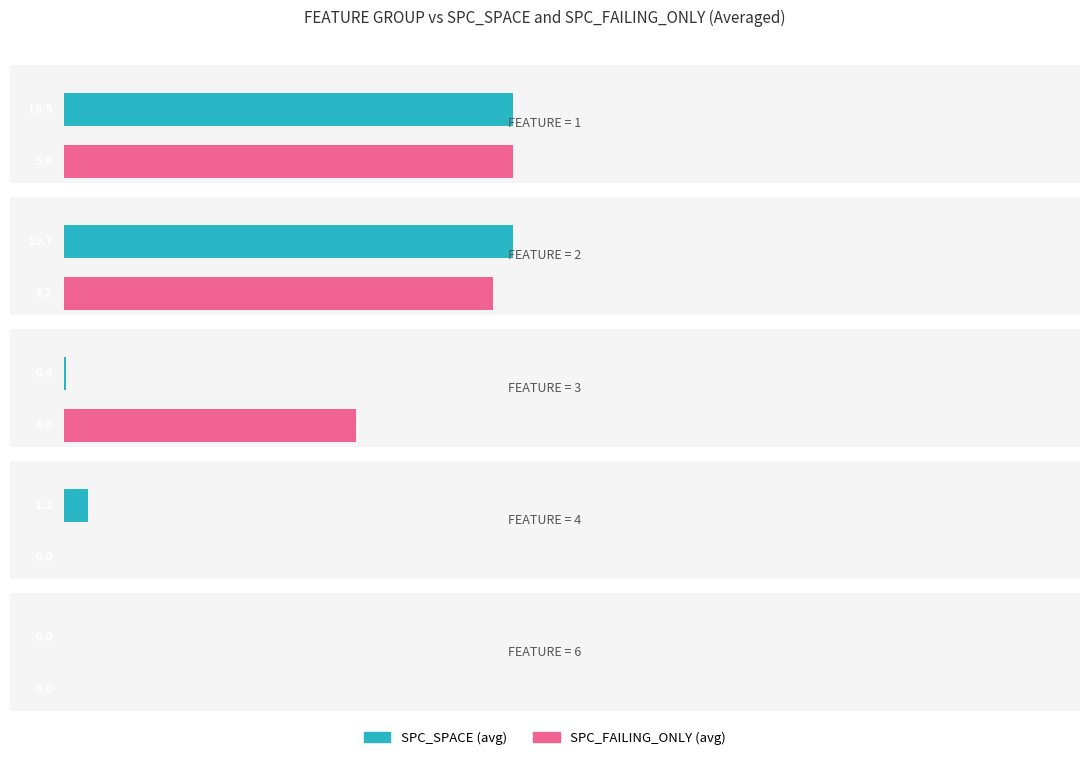

What value does the SPC_FAILING_ONLY series have at 1?

3.5